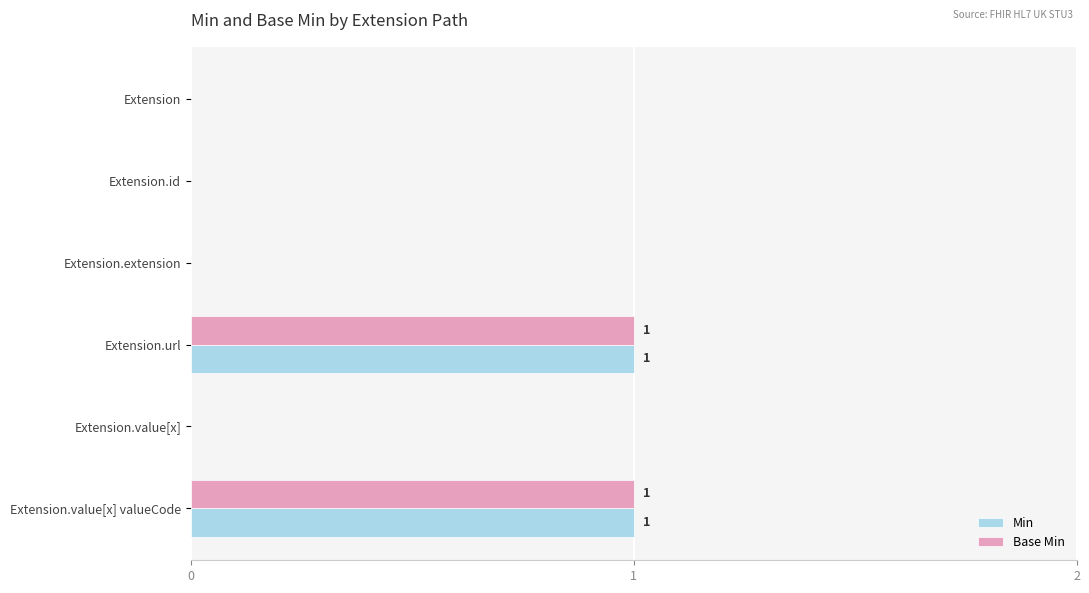

Is the value of Min at Extension.value[x] valueCode greater than the value of Base Min at Extension.id?

Yes